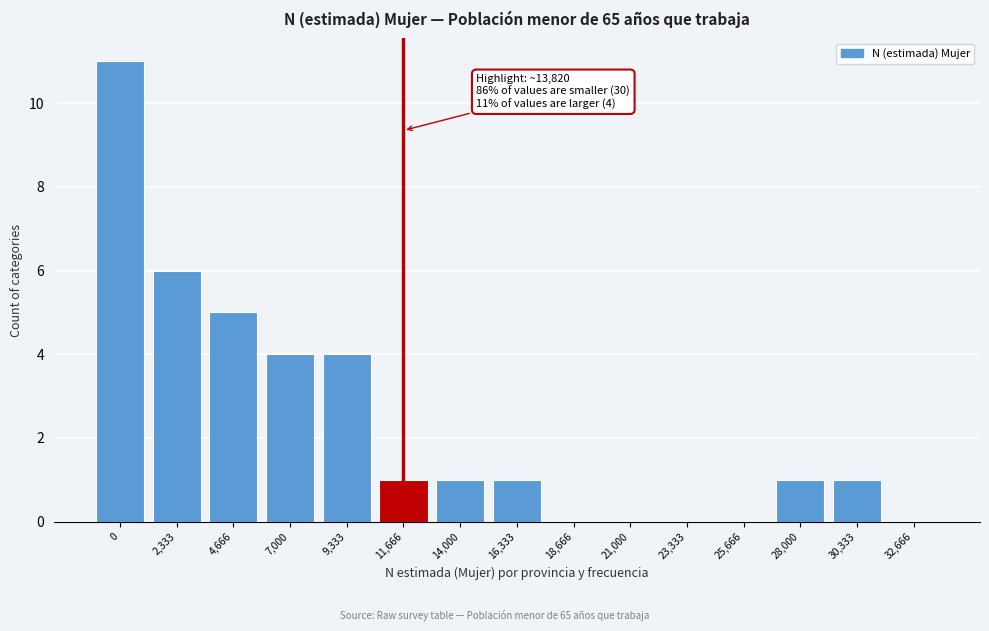

Reading left to right, transcribe all the data shown in this chart.

0=11	2,333=6	4,666=5	7,000=4	9,333=4	11,666=1	14,000=1	16,333=1	18,666=0	21,000=0	23,333=0	25,666=0	28,000=1	30,333=1	32,666=0